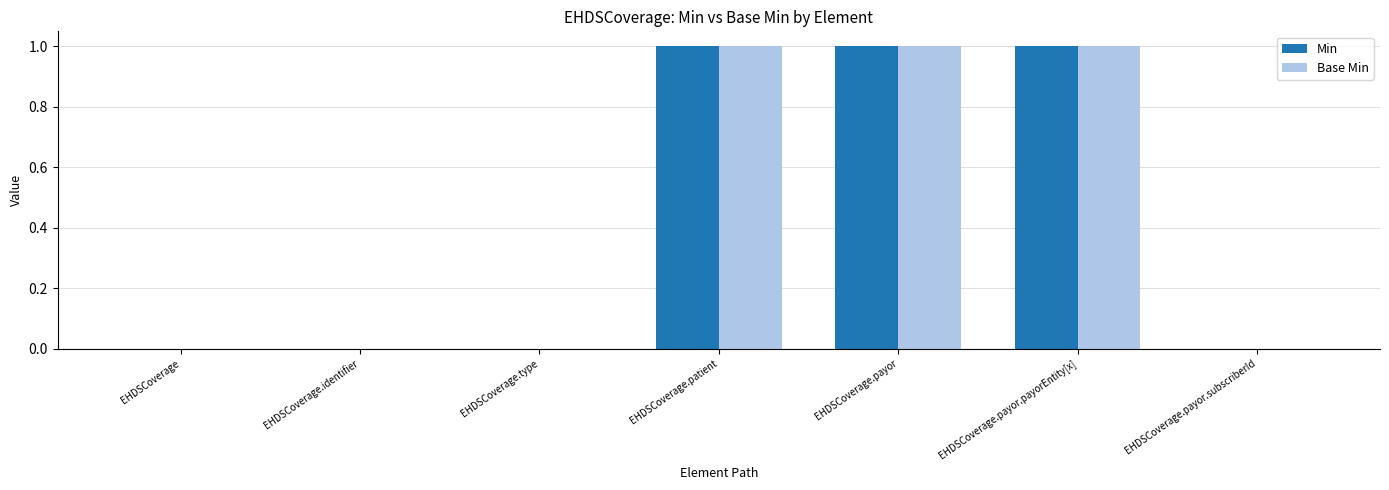

True or false: Base Min has a value of 0 at EHDSCoverage.patient.

False